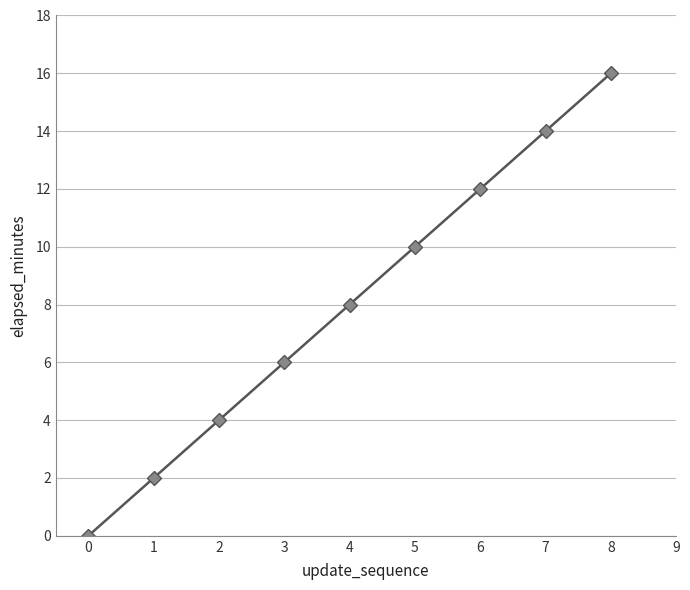

What is the sum of all values?

72